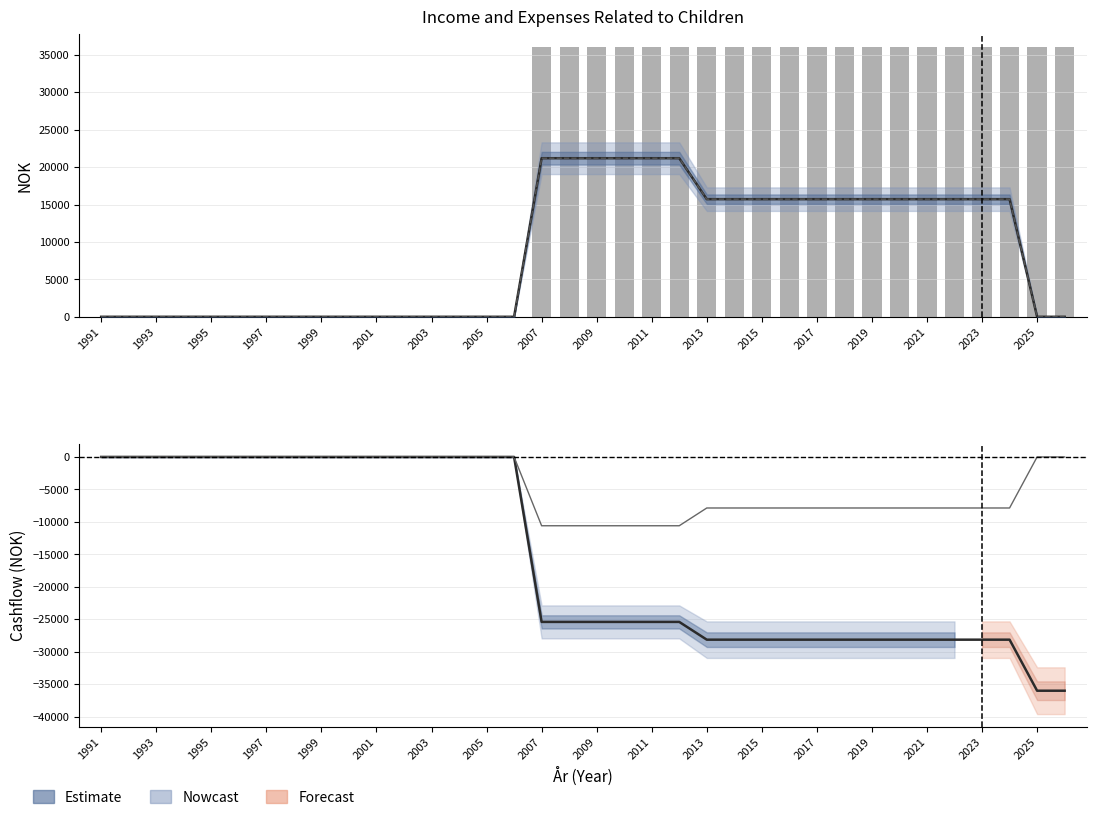

What position from the left is 1997?

4